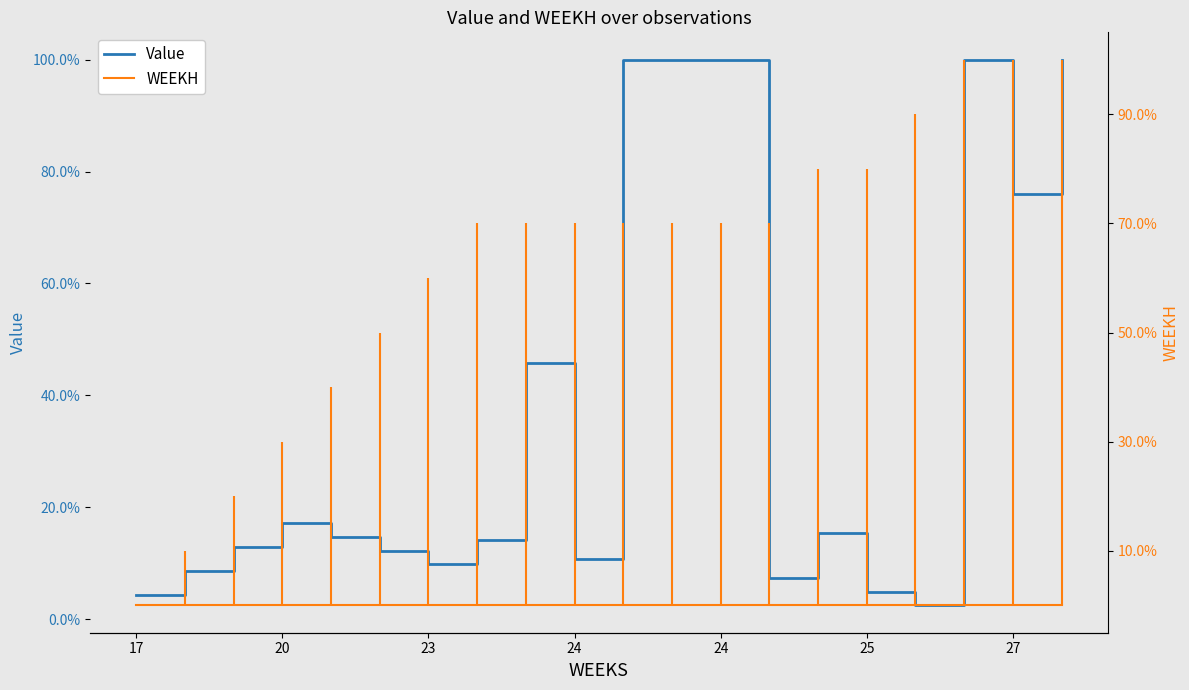

The WEEKH series shows 27.3 at 23. True or false?

False